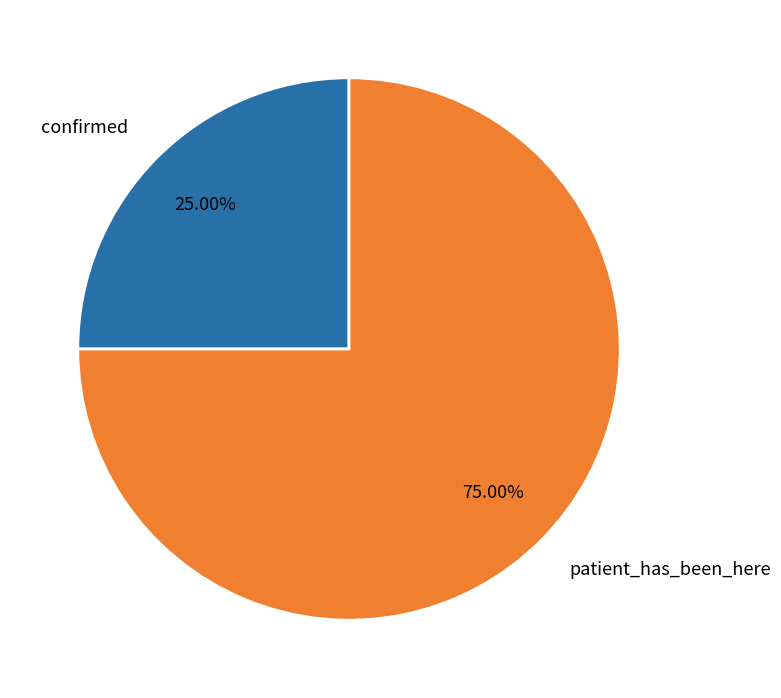

The patient_has_been_here slice represents 75% of the pie. True or false?

True